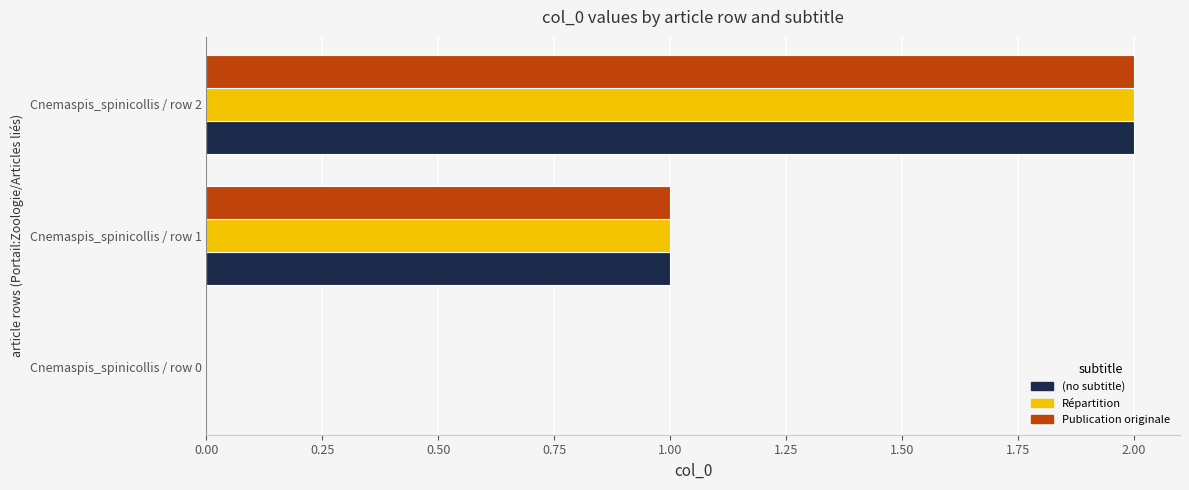

What is the sum of all Publication originale values?

3